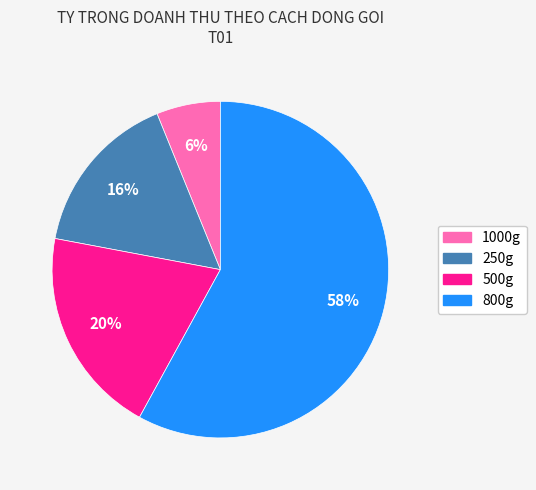

Is it true that 250g is 5% of the pie?

False